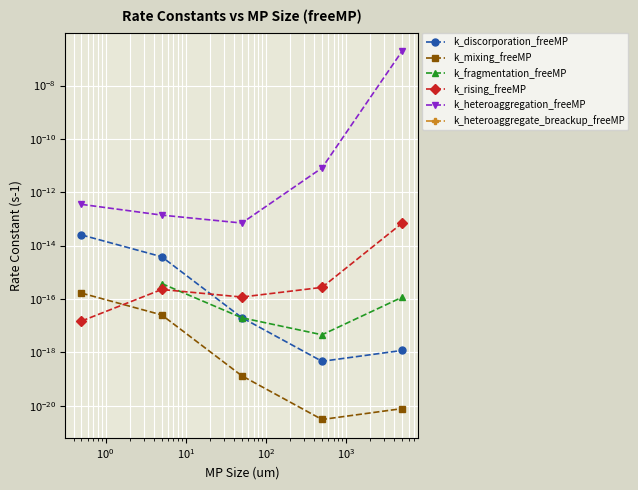

At how many categories does at least one series exceed 0?

5